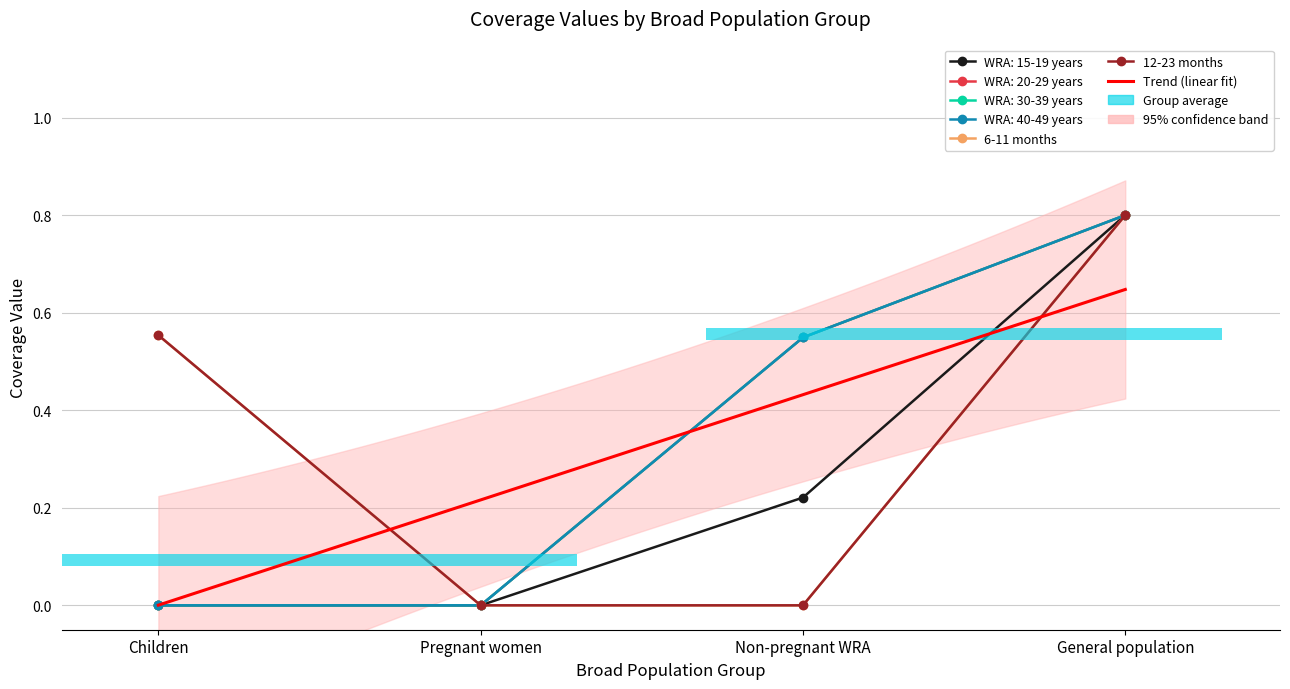

What are all the series names shown in the legend?

WRA: 15-19 years, WRA: 20-29 years, WRA: 30-39 years, WRA: 40-49 years, 6-11 months, 12-23 months